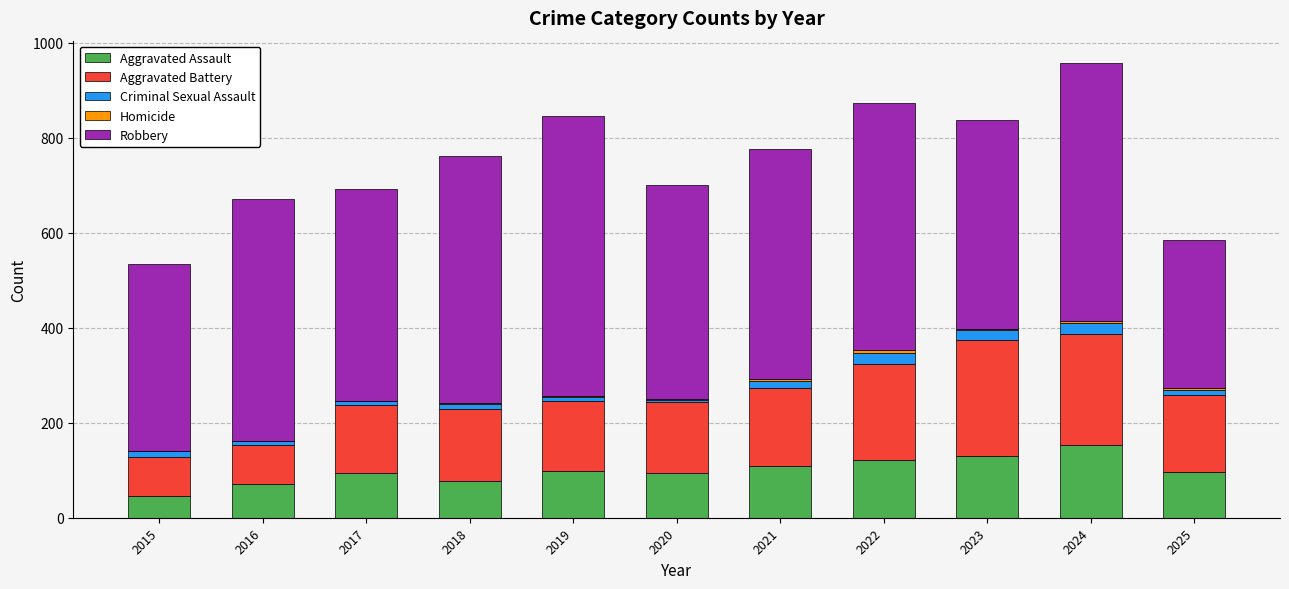

The value of Aggravated Assault at 2023 is 130. True or false?

True